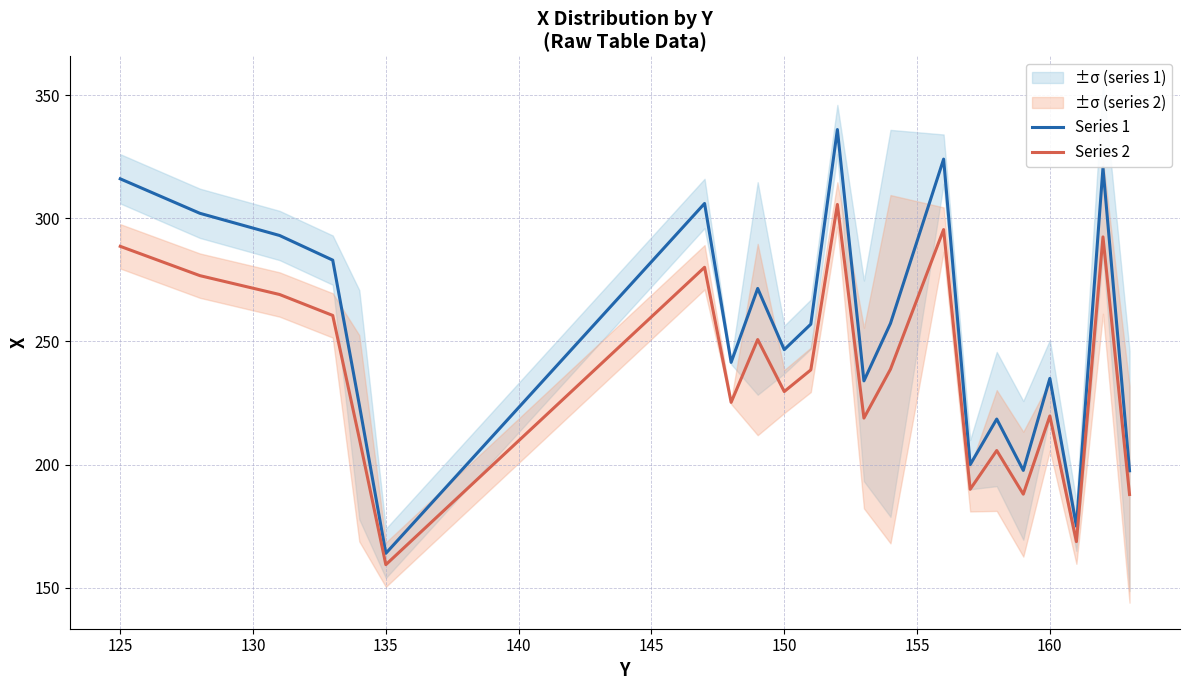

Is it true that Series 2 equals 213.4 at 135?

False